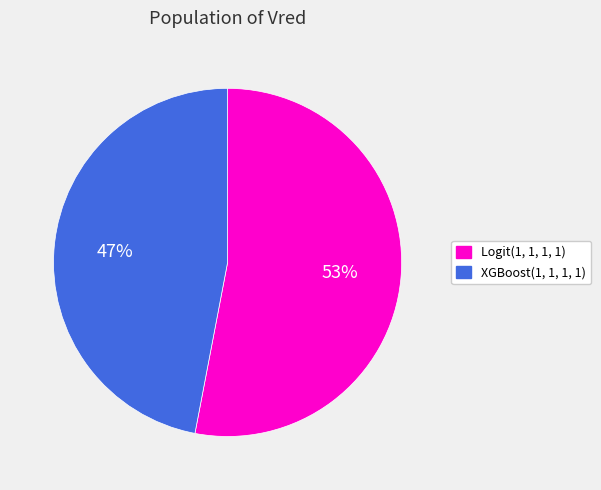

Combined, do Logit(1, 1, 1, 1) and XGBoost(1, 1, 1, 1) account for over 50%?

Yes